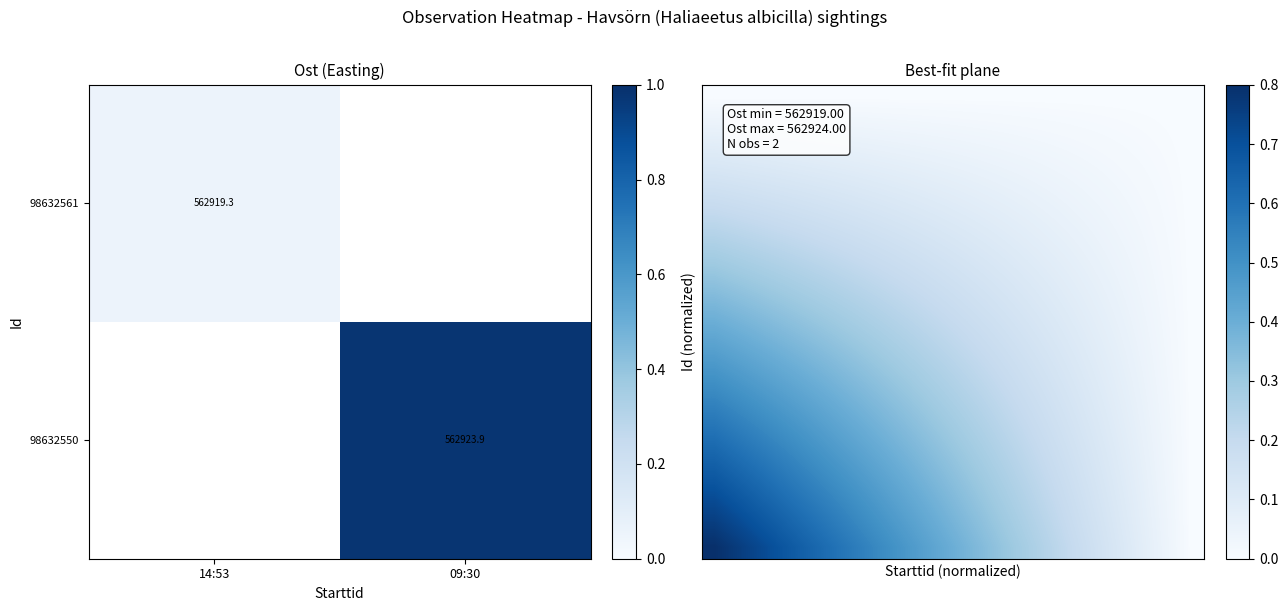

Which label corresponds to the smallest value in the chart?

14:53